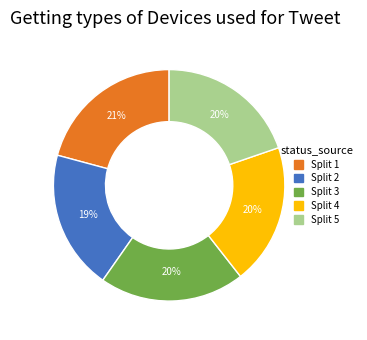

Combined, do Split 3 and Split 2 account for over 50%?

No